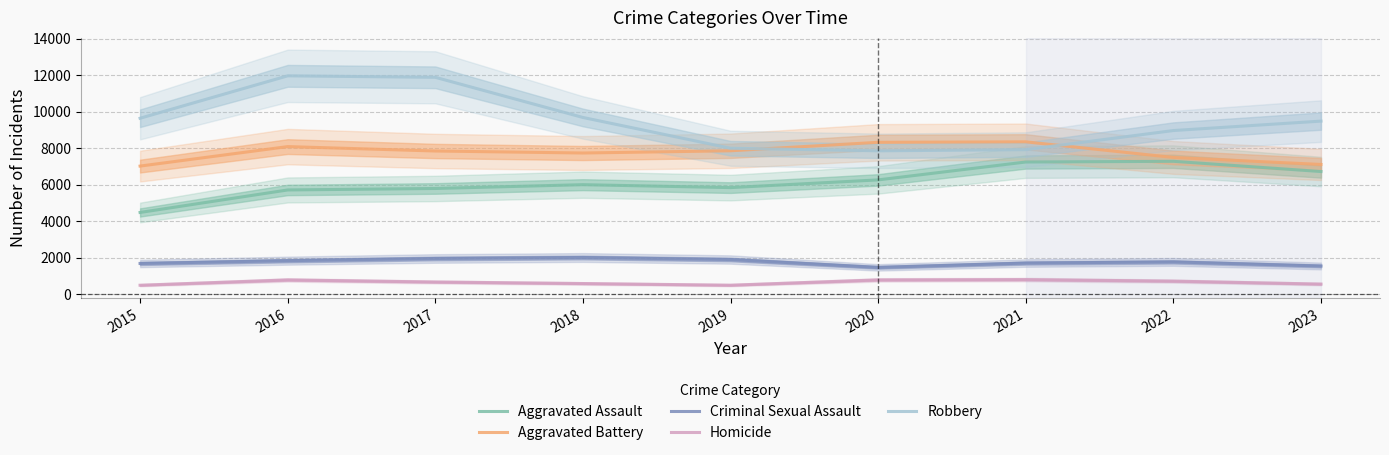

Which category has the highest value in the Criminal Sexual Assault series?

2018